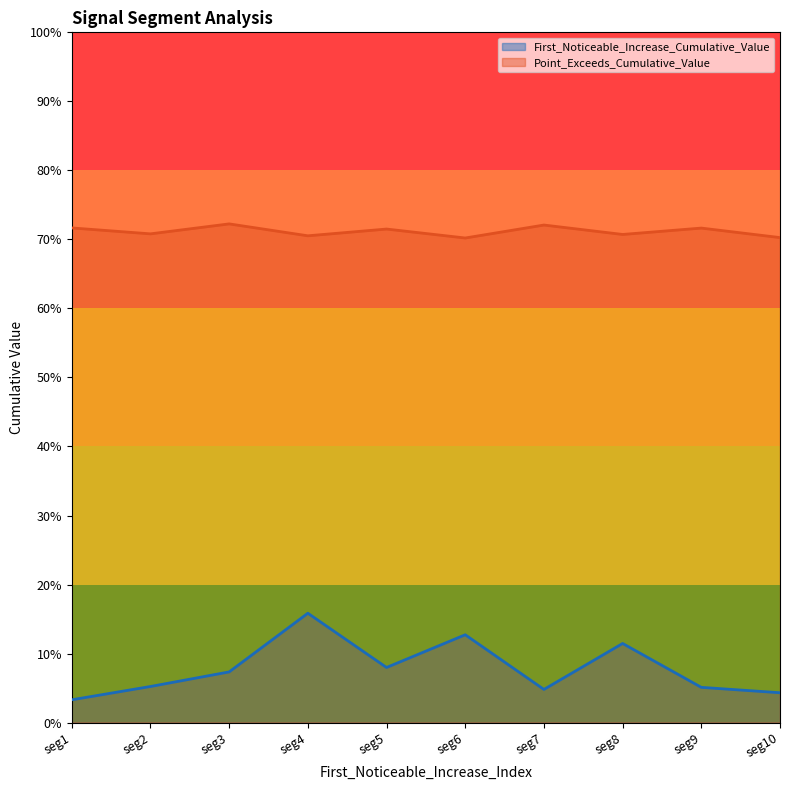

Which series has the largest range (max minus min)?

First_Noticeable_Increase_Cumulative_Value